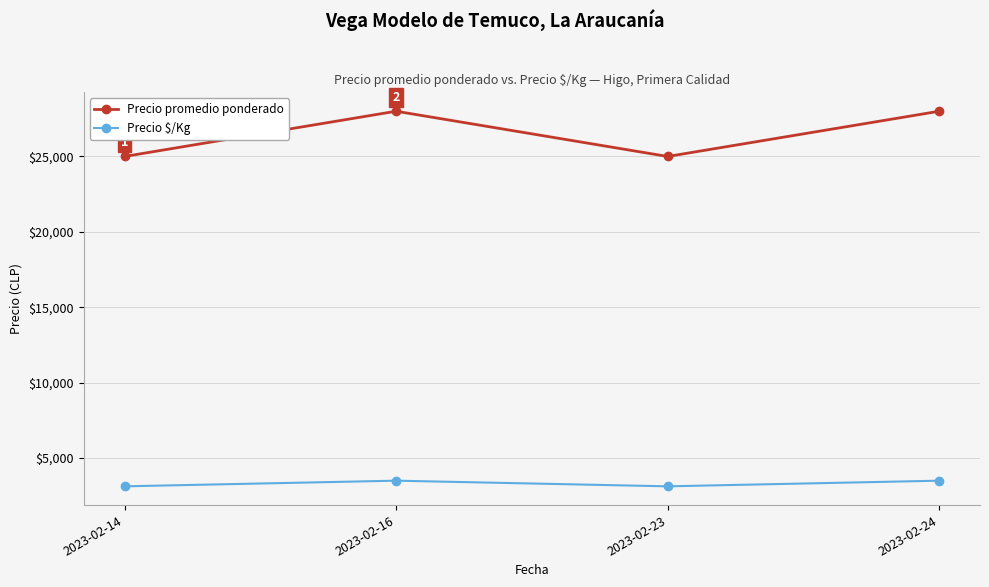

What is the spread (max minus min) of values at 2023-02-16?

24500